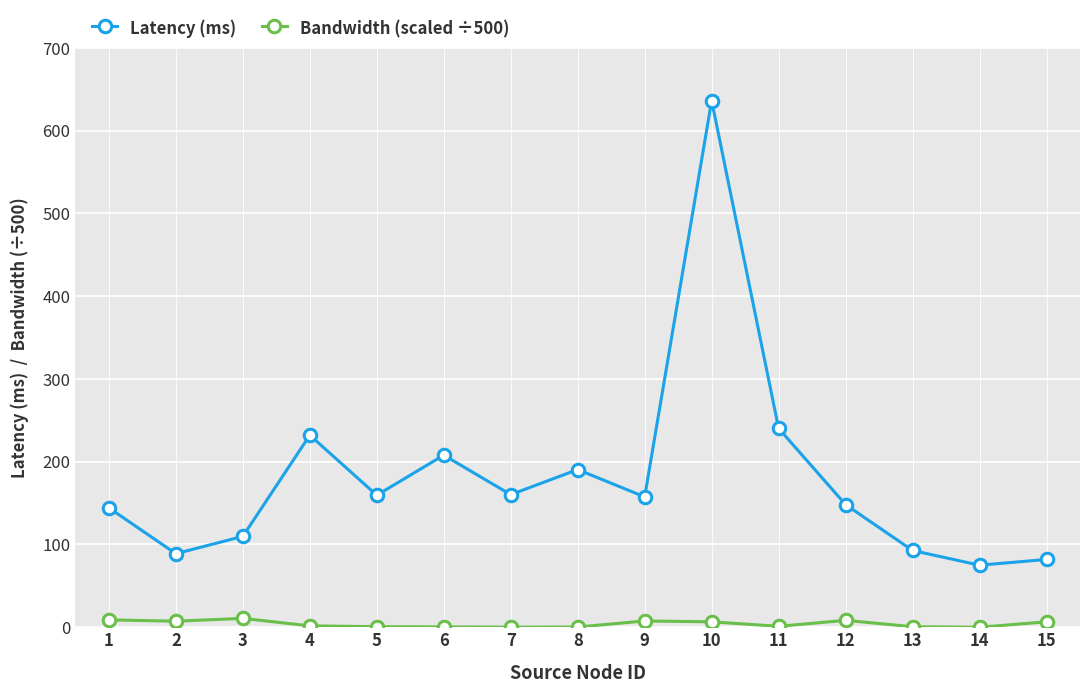

Between 11 and 14, which series saw the biggest shift?

Latency (ms)